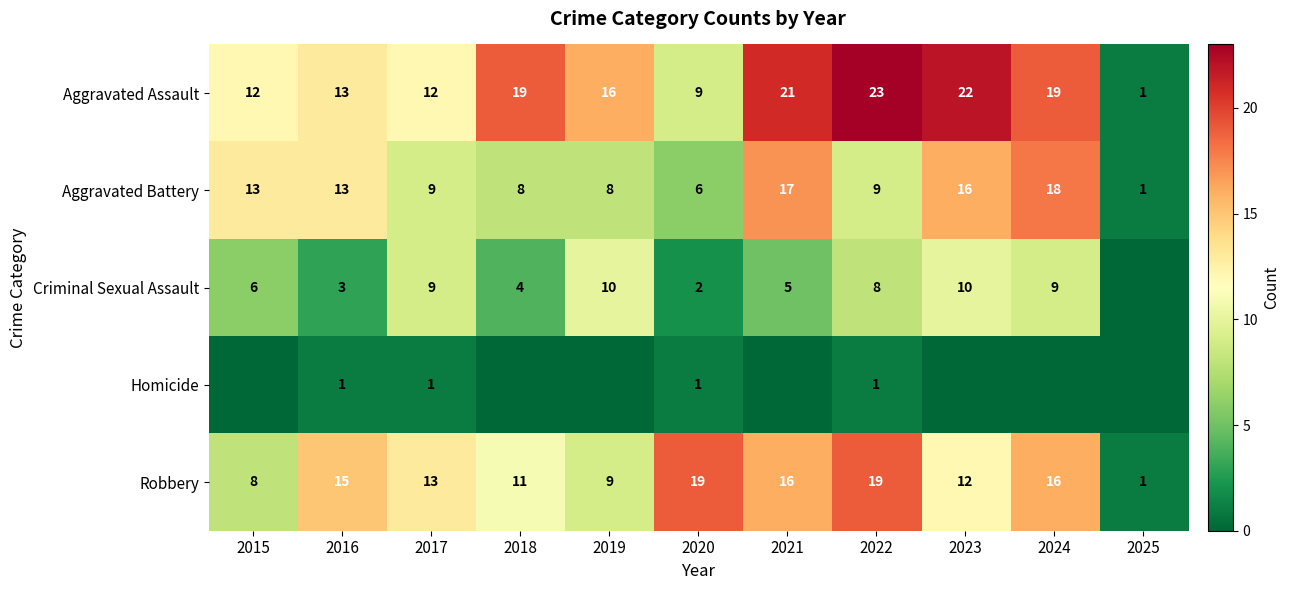

What is the average value of the Aggravated Assault series?

15